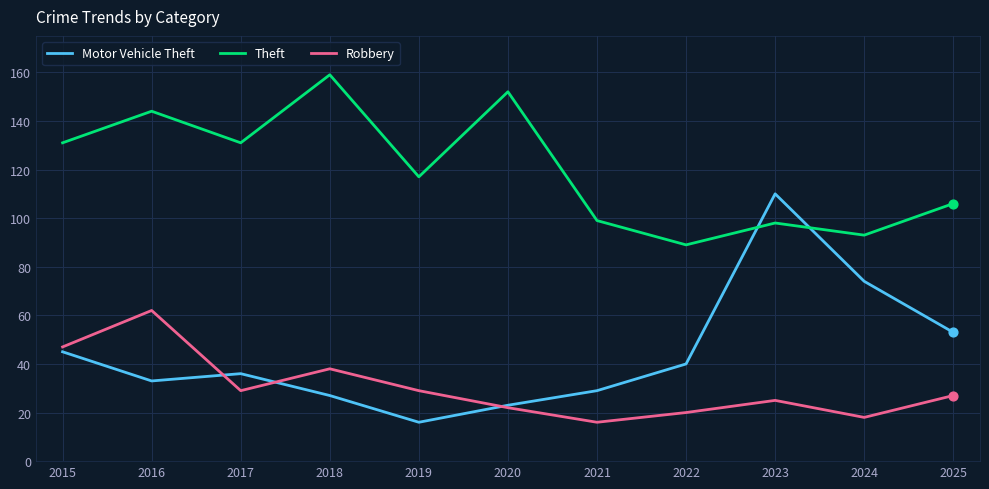

At how many categories does at least one series exceed 73?

11